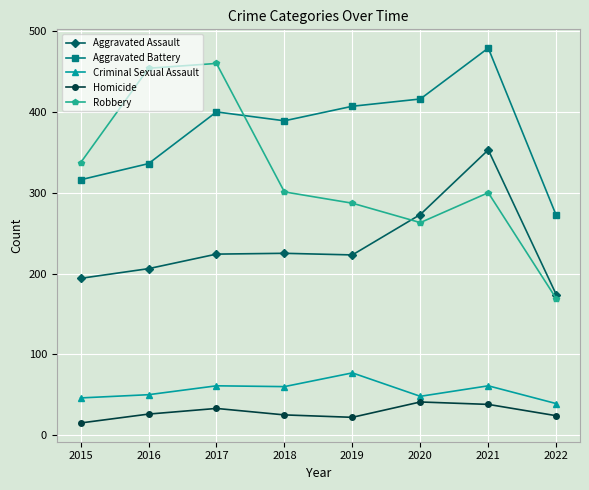

Where does the Criminal Sexual Assault series first go above 60?

2017